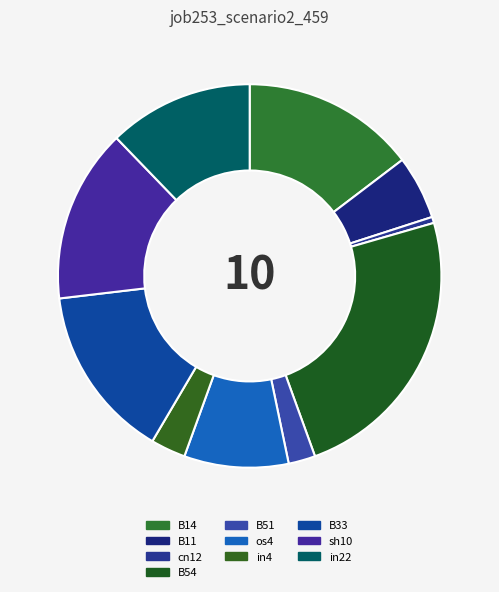

Which slice is the smallest?

cn12